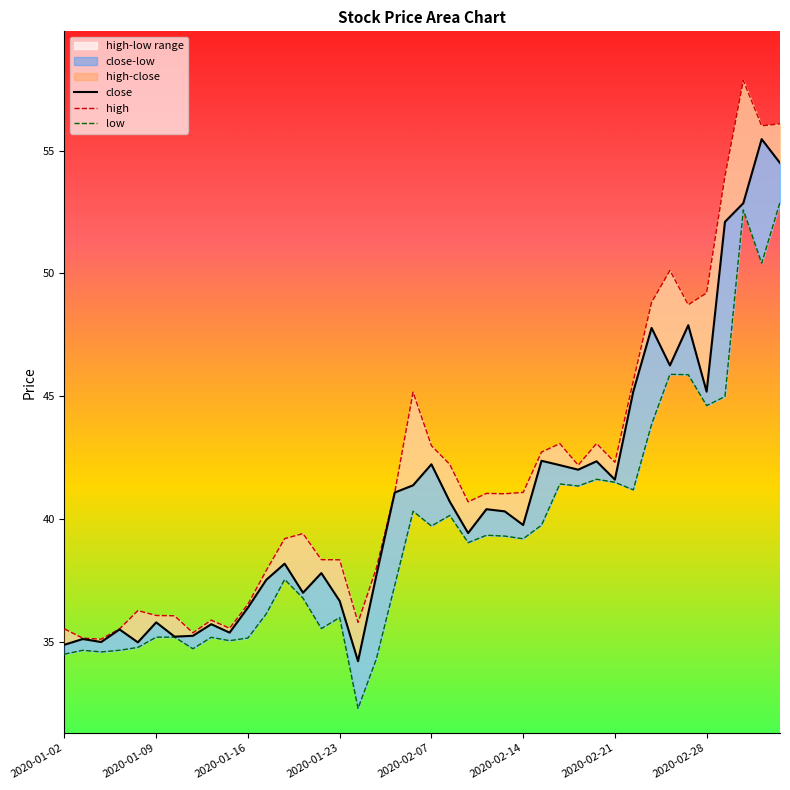

What is the sum of the low values at 2020-01-23 and 2020-02-06?

76.3